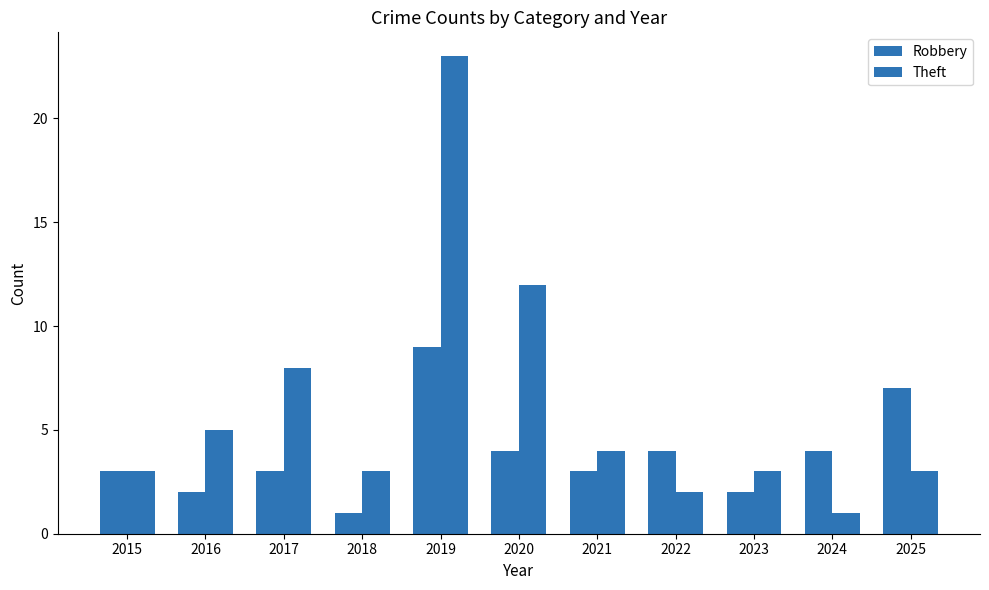

Reading right to left, list all the values displayed in this chart.

Robbery: 7	4	2	4	3	4	9	1	3	2	3
Theft: 3	1	3	2	4	12	23	3	8	5	3